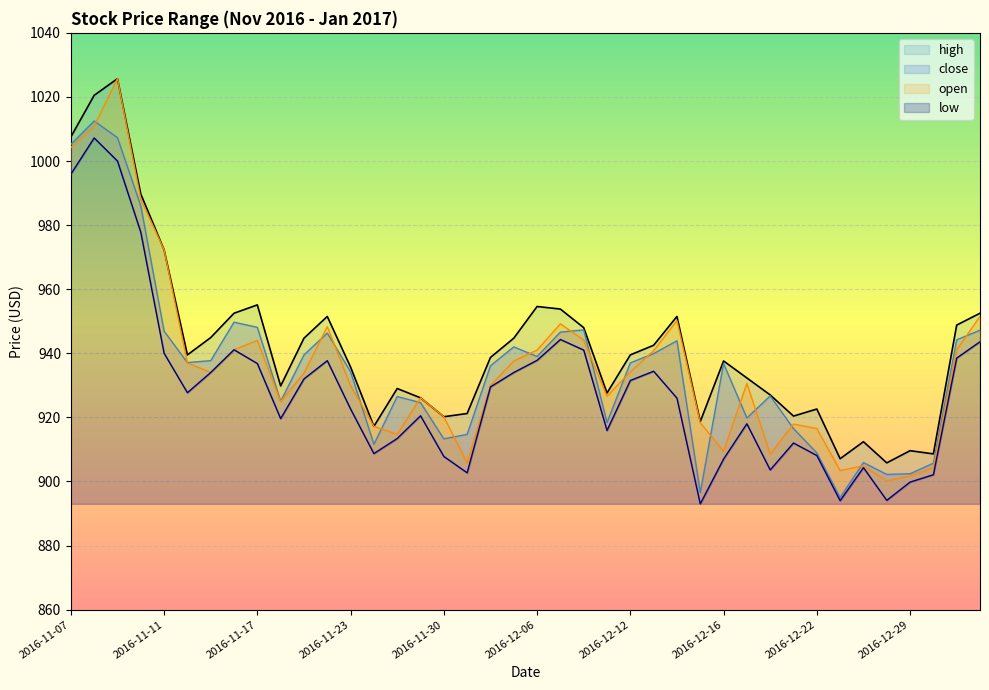

Which label corresponds to the largest value in the chart?

2016-11-09